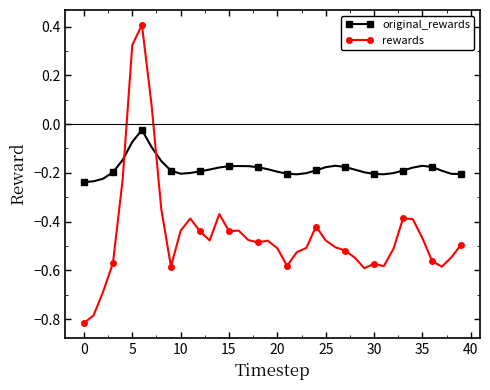

Which series has the largest total across all categories?

original_rewards